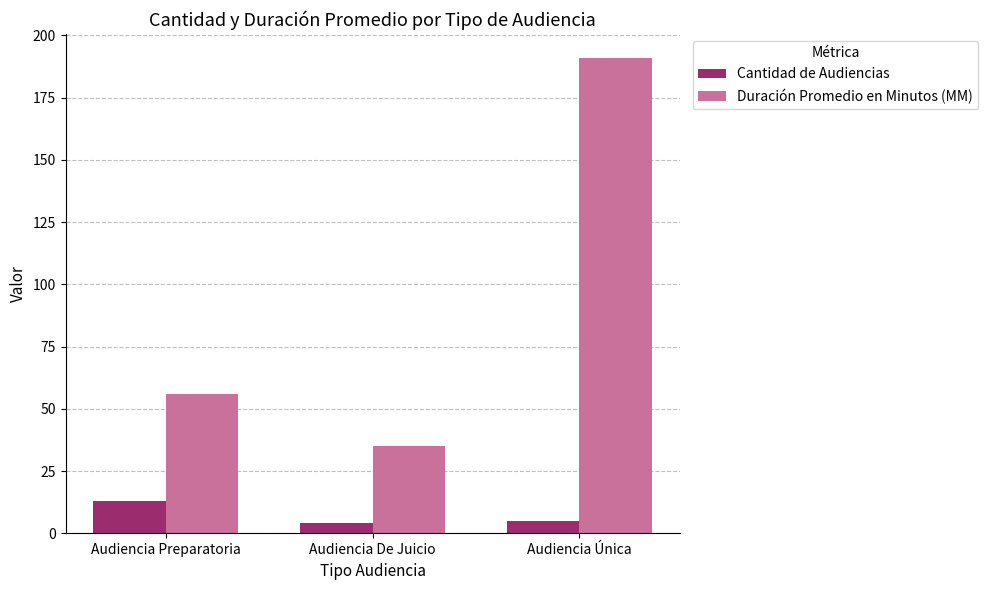

Reading right to left, extract all data points from this chart.

Cantidad de Audiencias: 5	4	13
Duración Promedio en Minutos (MM): 191	35	56